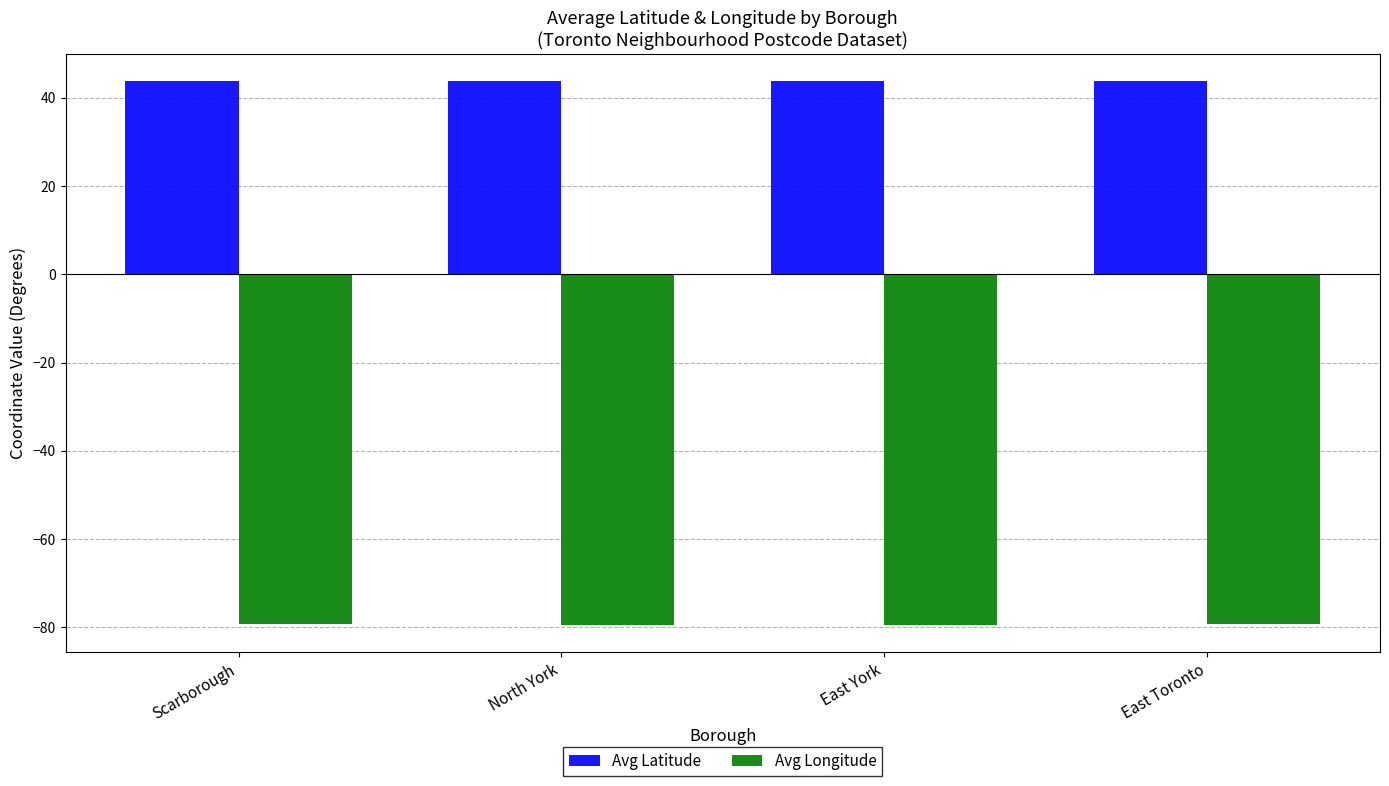

What is the sum of the Avg Longitude values at East York and East Toronto?

-158.6